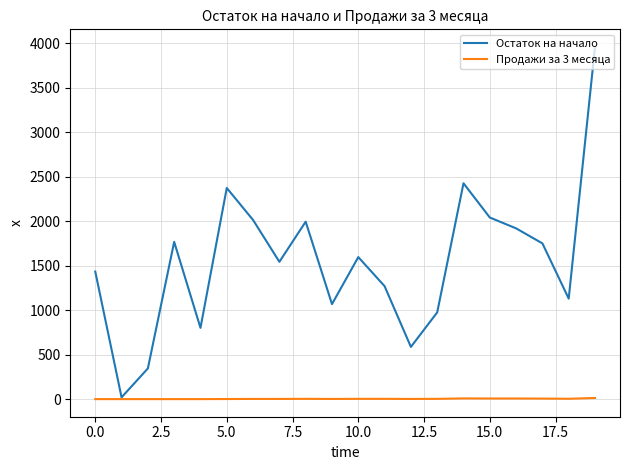

How many interior local valleys does the Остаток на начало series have?

6